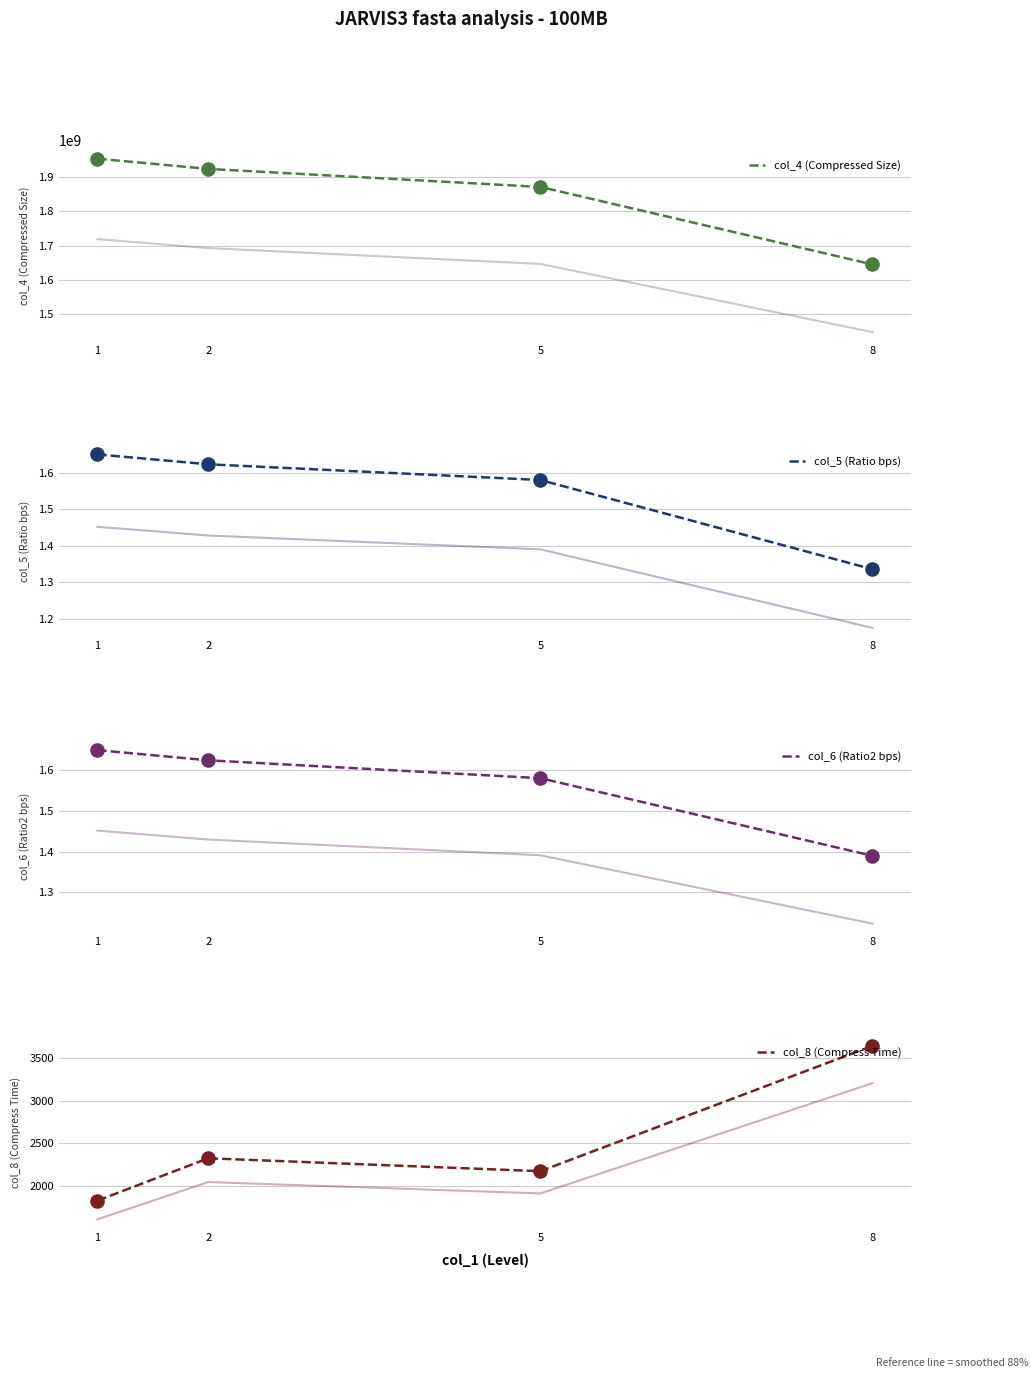

Which series reaches the minimum Y coordinate?

col_5 (Ratio bps)